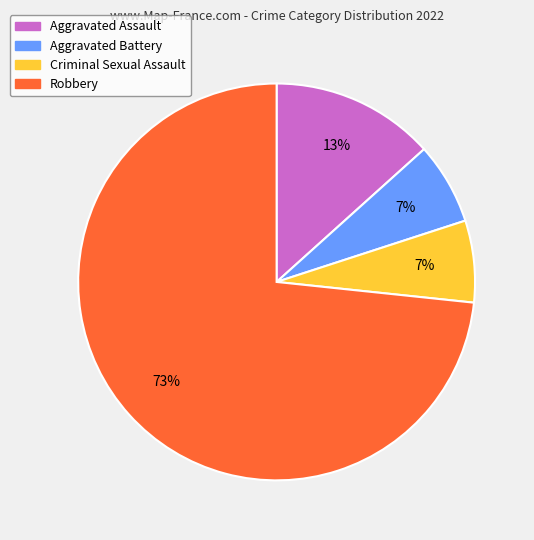

Is it true that Robbery is 73% of the pie?

True